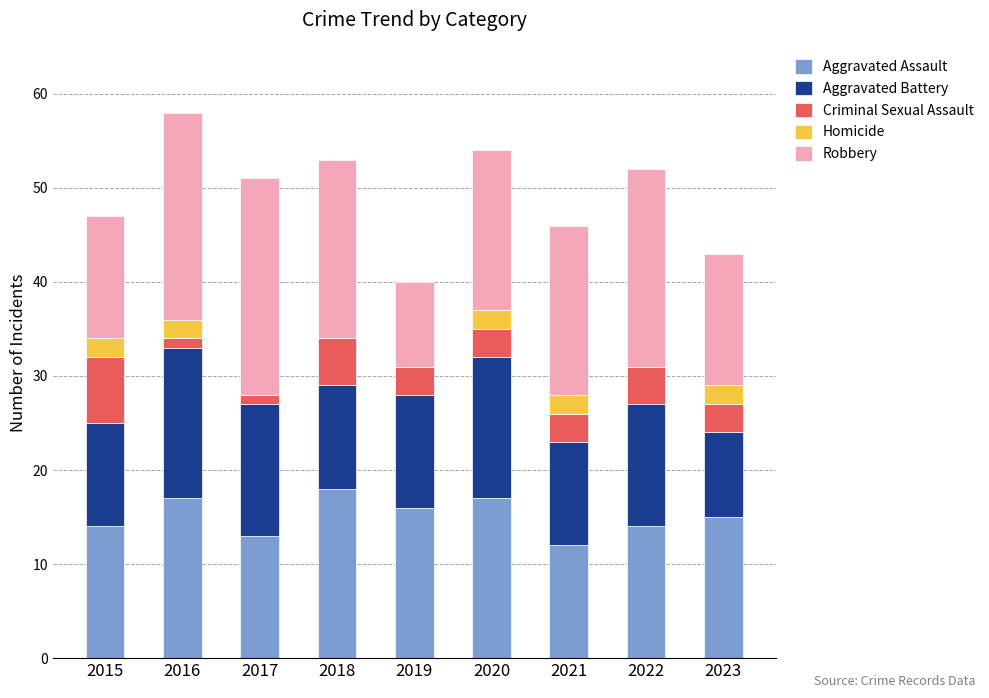

What is the total value across all series at 2021?

46